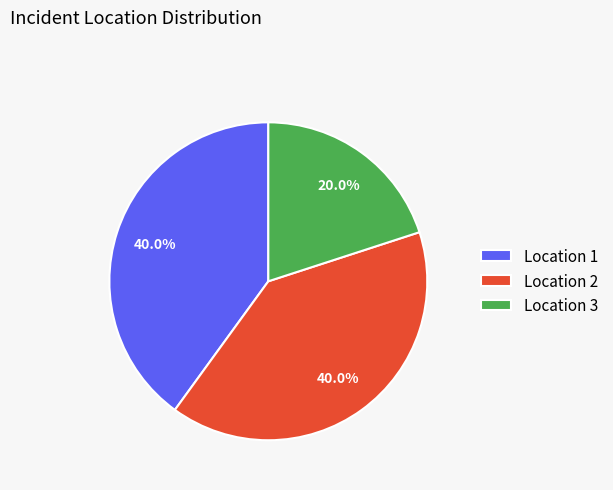

Which slice is the smallest?

Location 3